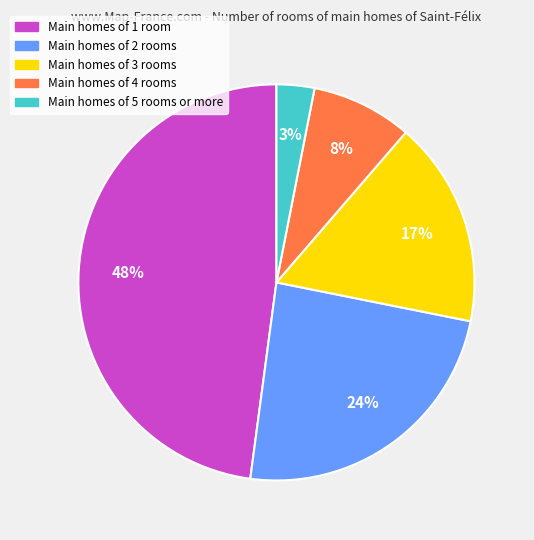

To the nearest percent, what is the difference between the largest and smallest slice percentages?

45%